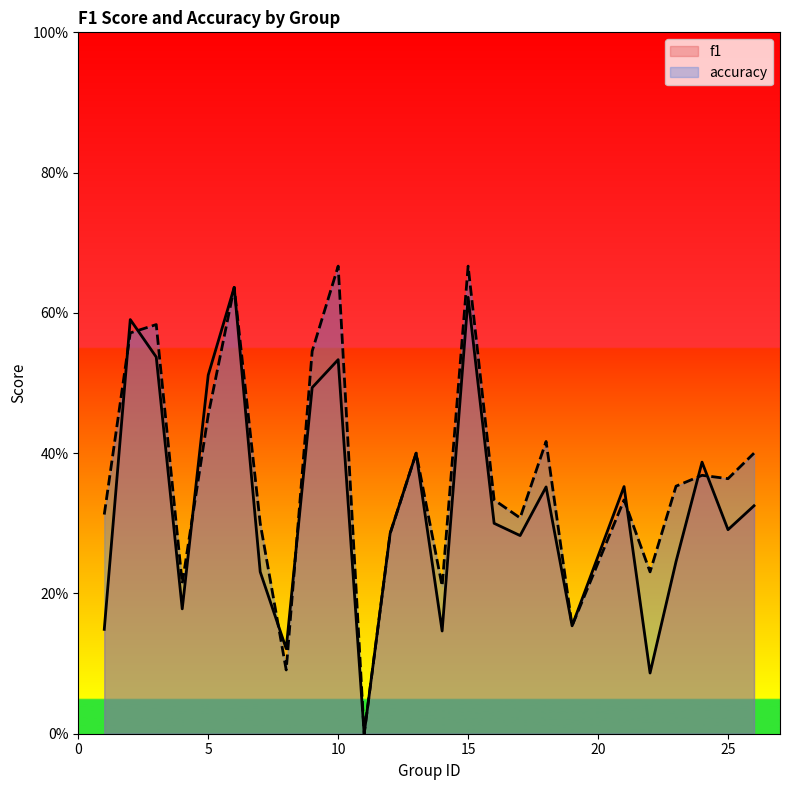

At how many categories does at least one series exceed 0?

24